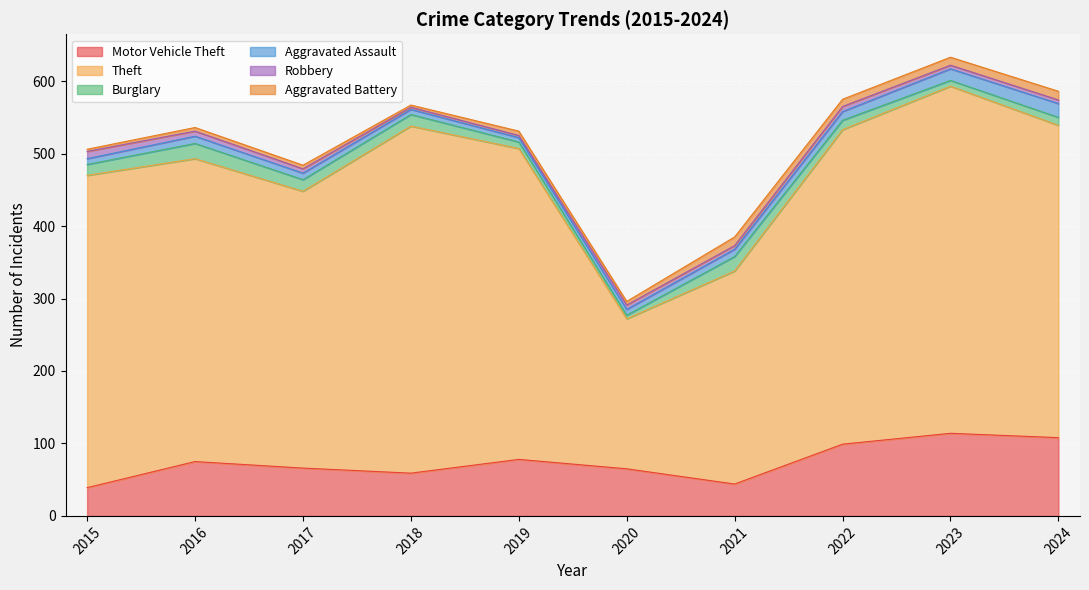

How many lines are shown in the chart?

6